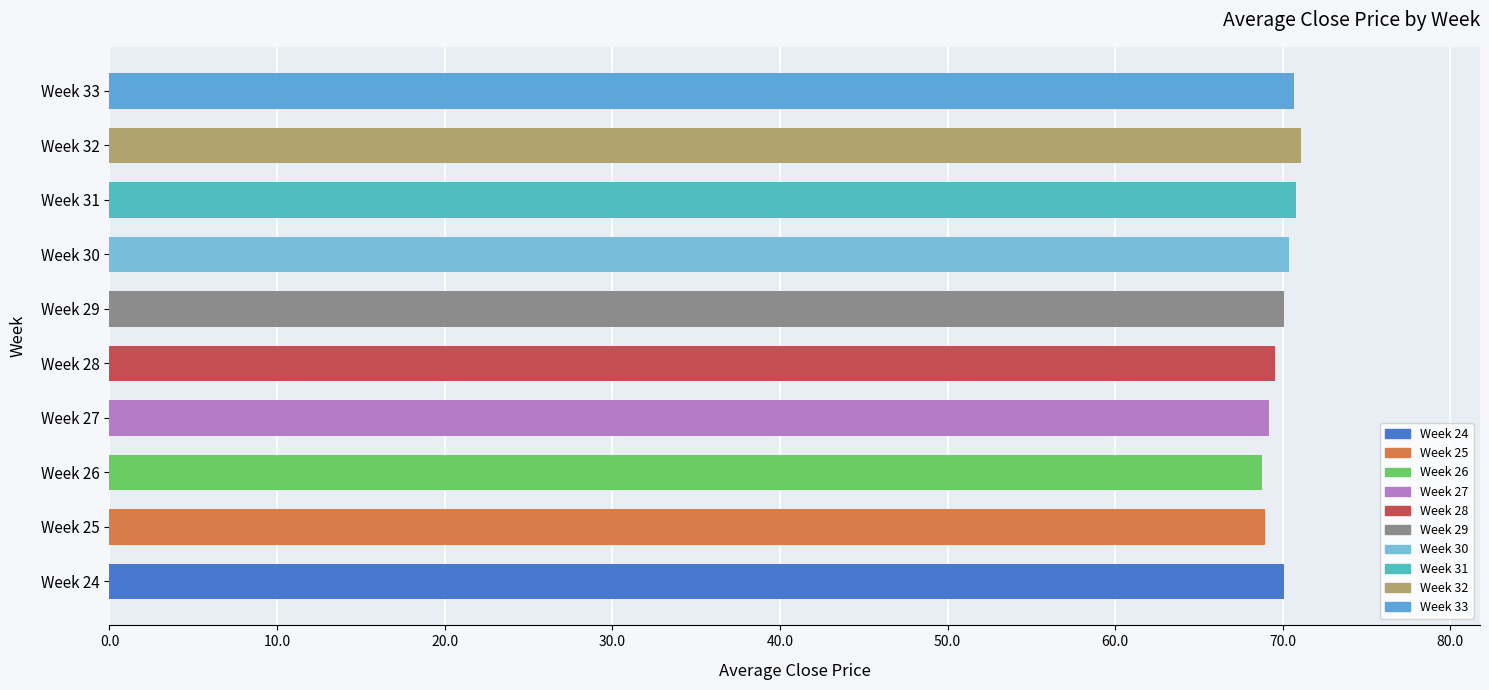

Is it true that the value at Week 25 is 68.9?

True